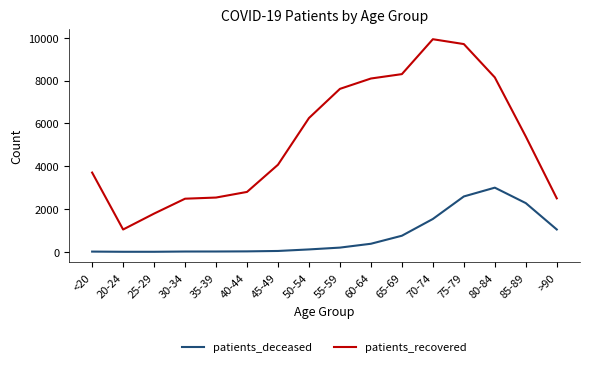

The value of patients_recovered at 35-39 is 2537. True or false?

True